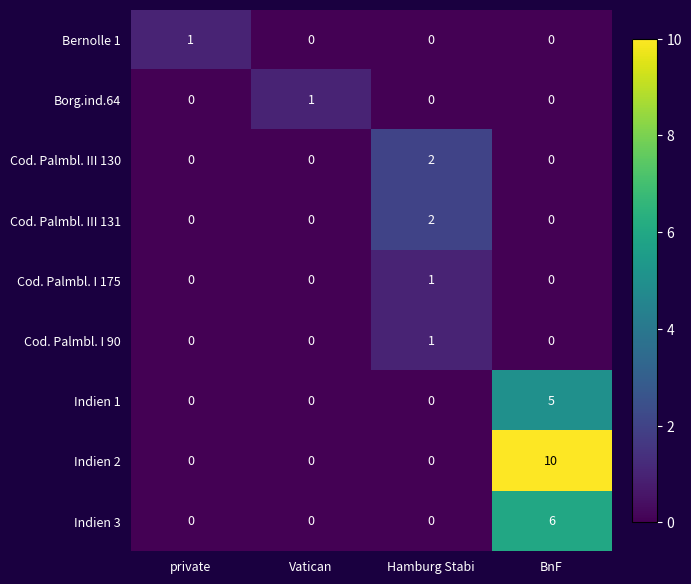

Which series has the widest spread of values?

Indien 2